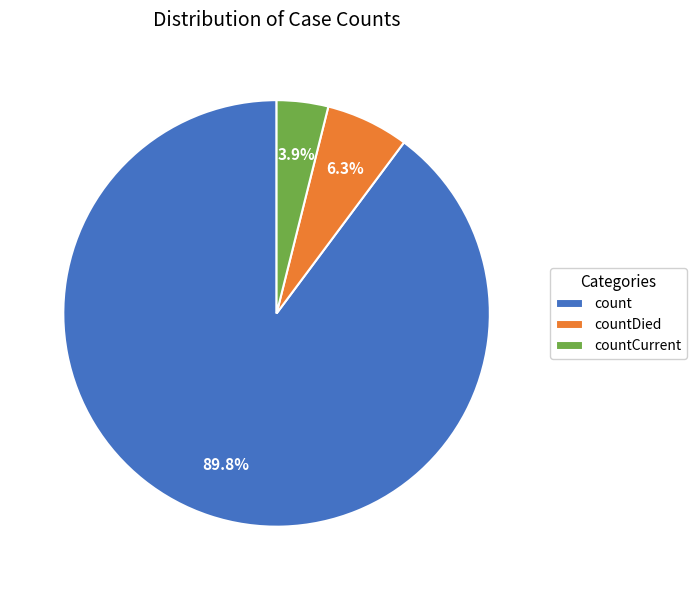

To the nearest percent, what is the difference between the largest and smallest slice percentages?

86%